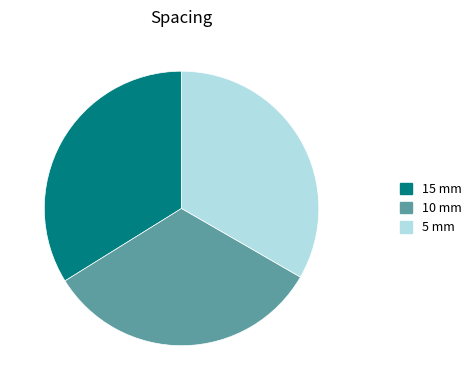

Is it true that 15 mm is 34% of the pie?

True